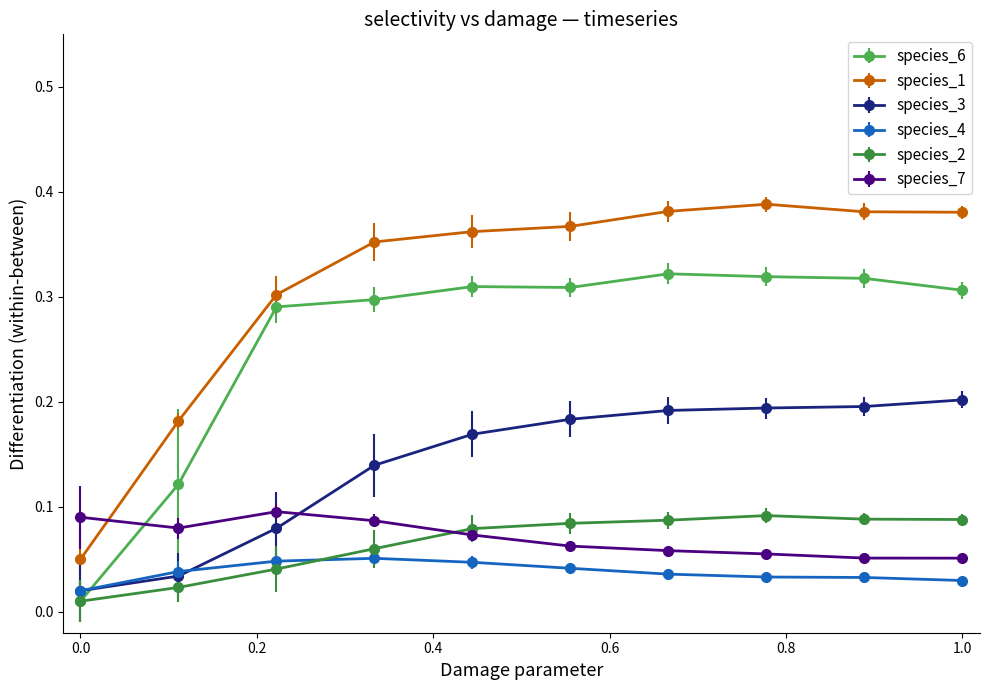

True or false: species_1 and species_6 cross at least once.

False